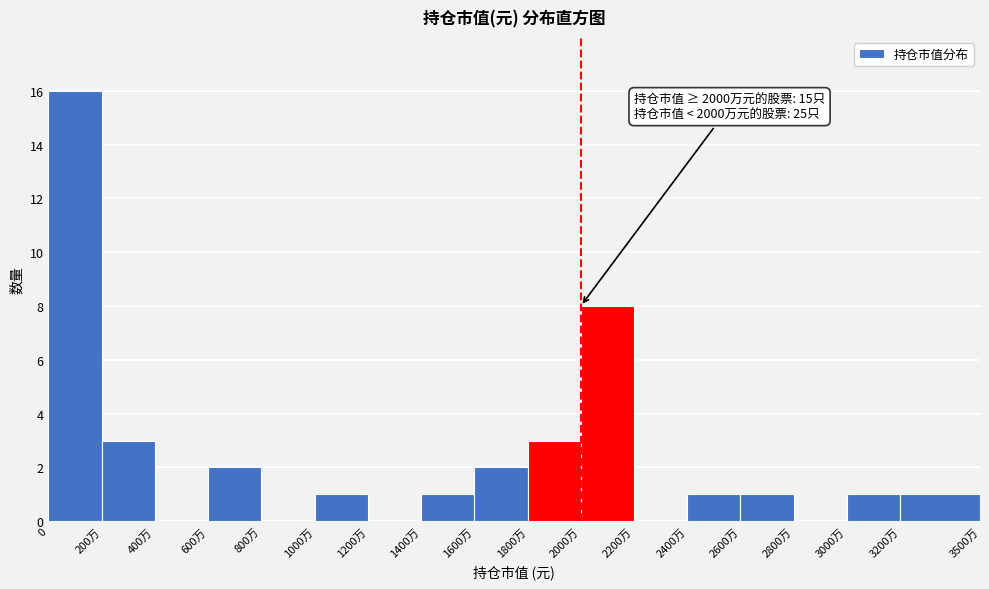

Reading left to right, what are all the values shown in this chart?

0=16	200万=3	400万=0	600万=2	800万=0	1000万=1	1200万=0	1400万=1	1600万=2	1800万=3	2000万=8	2200万=0	2400万=1	2600万=1	2800万=0	3000万=1	3200万=1